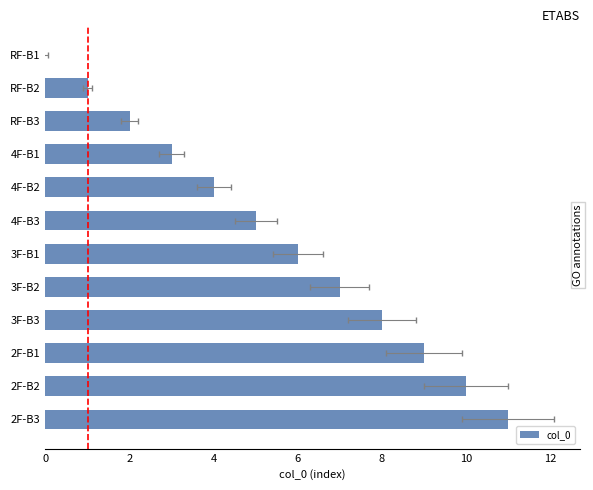

What is the ratio of the value at 2F-B3 to the value at 2F-B1?

1.2